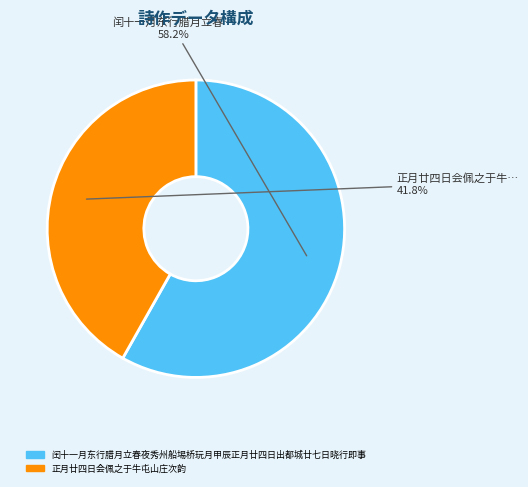

Which has a higher value, 正月廿四日会佩之于牛屯山庄次韵 or 闰十一月东行腊月立春夜秀州船埸桥玩月甲辰正月廿四日出都城廿七日晓行即事?

闰十一月东行腊月立春夜秀州船埸桥玩月甲辰正月廿四日出都城廿七日晓行即事